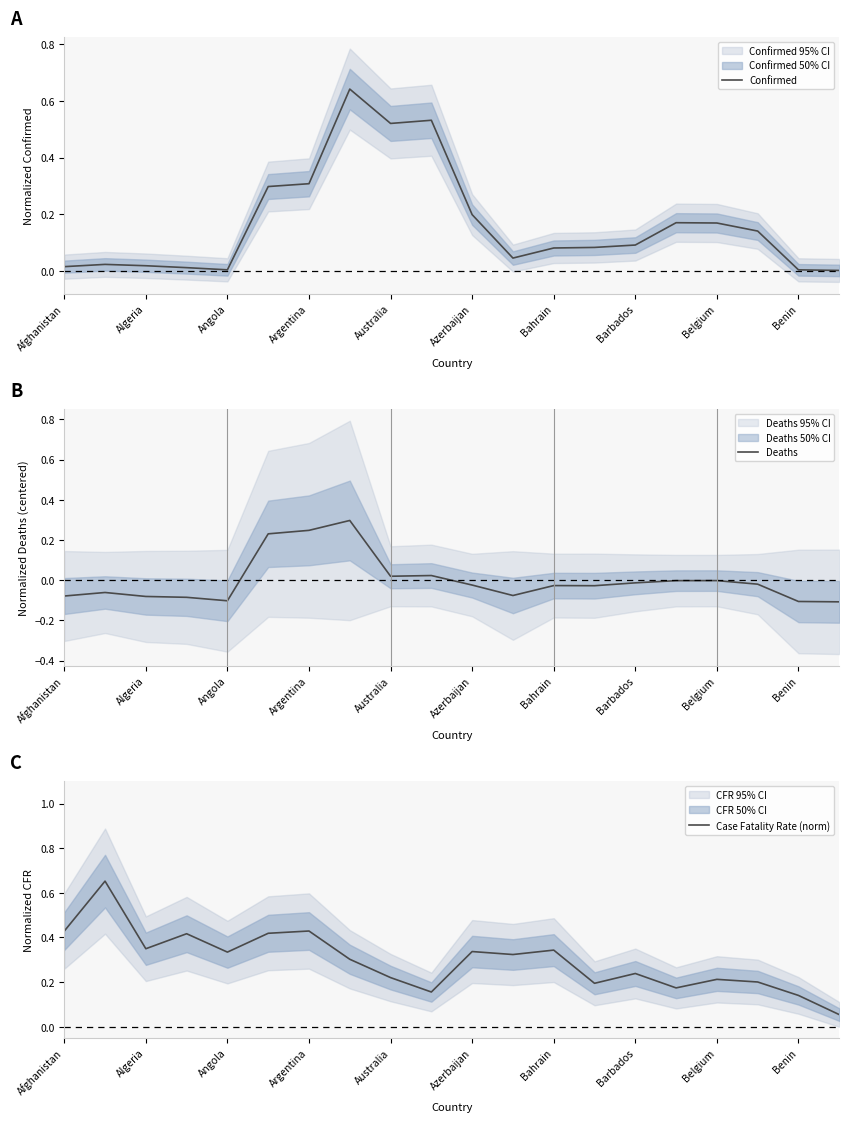

Reading left to right, transcribe all the data shown in this chart.

Confirmed: 0.0	0.0	0.0	0.0	0.0	0.3	0.3	0.6	0.5	0.5	0.2	0.0	0.1	0.1	0.1	0.2	0.2	0.1	0.0	0.0
Deaths: -0.1	-0.1	-0.1	-0.1	-0.1	0.2	0.2	0.3	0.0	0.0	-0.0	-0.1	-0.0	-0.0	-0.0	-0.0	-0.0	-0.0	-0.1	-0.1
Case Fatality Rate (norm): 0.4	0.7	0.3	0.4	0.3	0.4	0.4	0.3	0.2	0.2	0.3	0.3	0.3	0.2	0.2	0.2	0.2	0.2	0.1	0.1